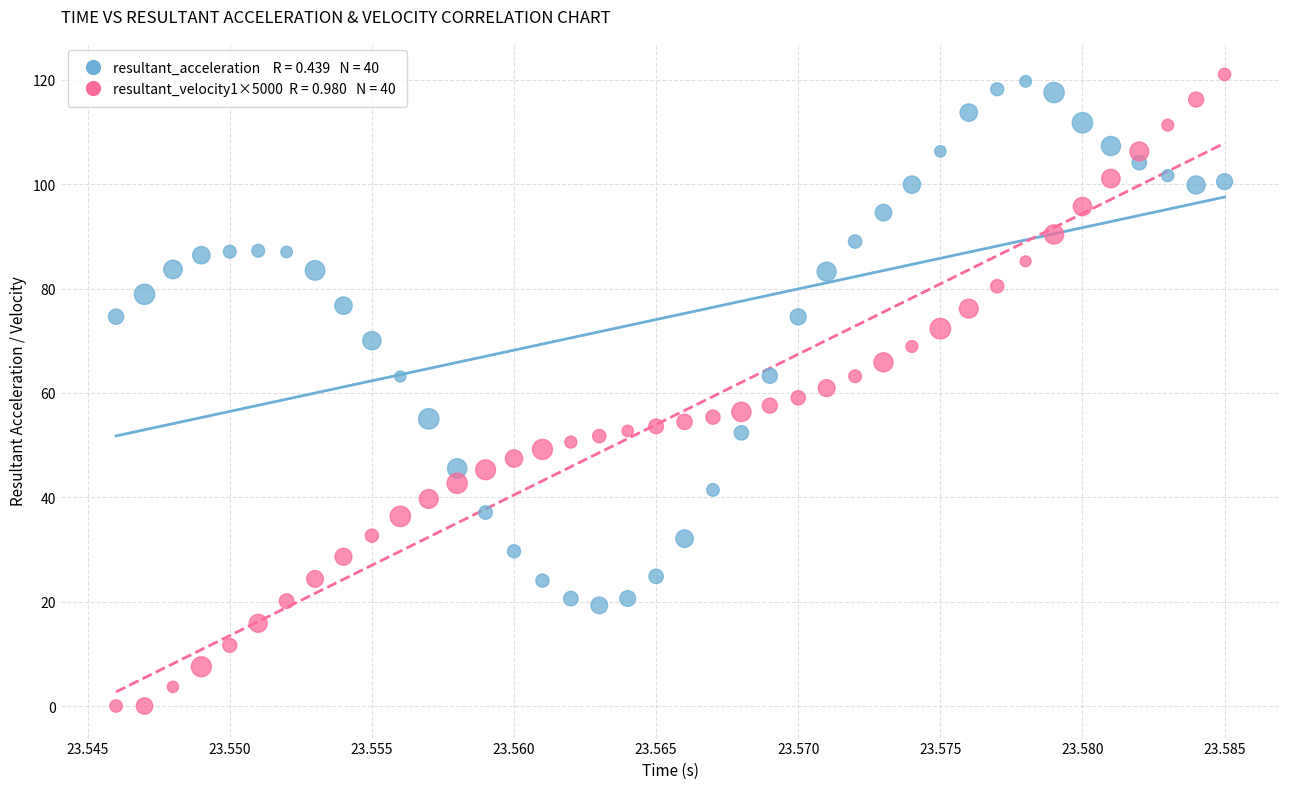

Across all data points, what is the range of Y values (max minus min)?

121.0